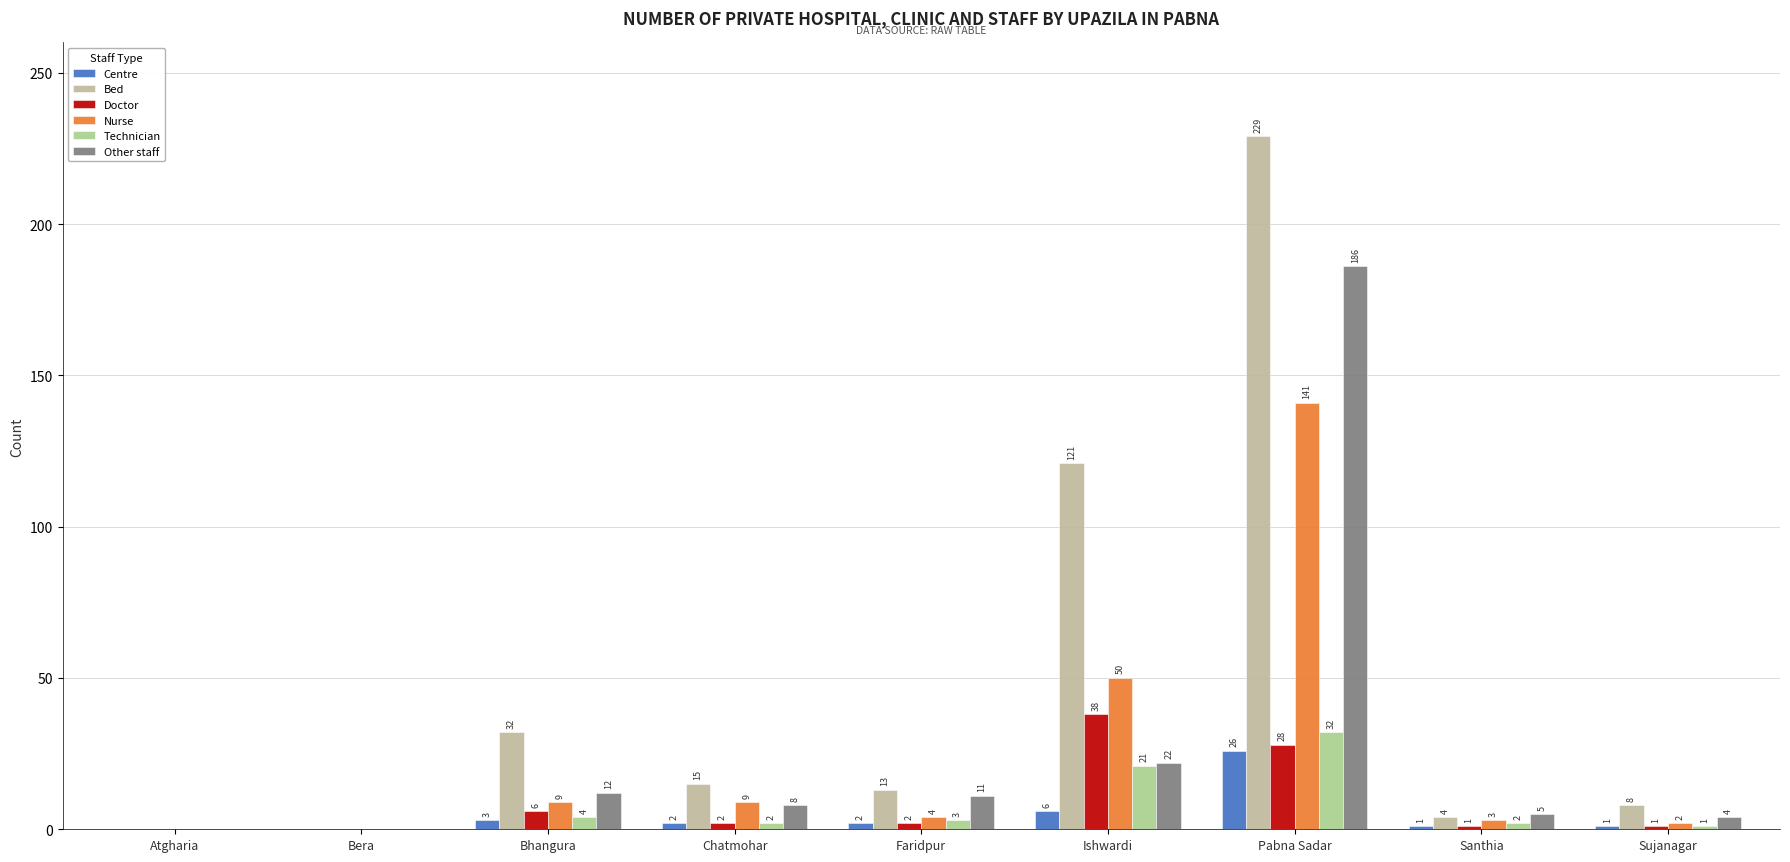

What is the maximum value for Bed?

229